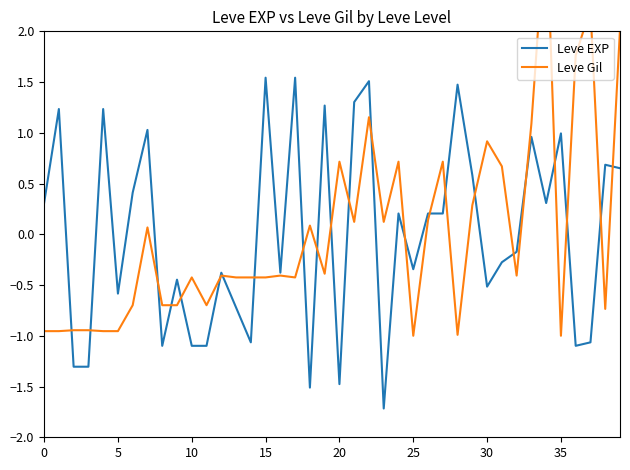

The Leve Gil series shows -0.4 at 16. True or false?

True